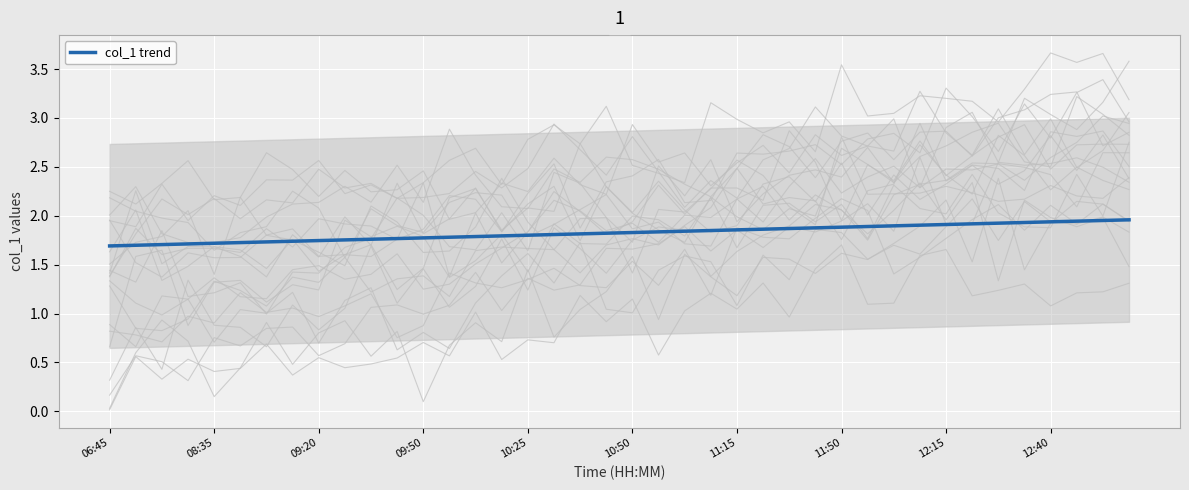

What is the smallest value displayed?

1.7